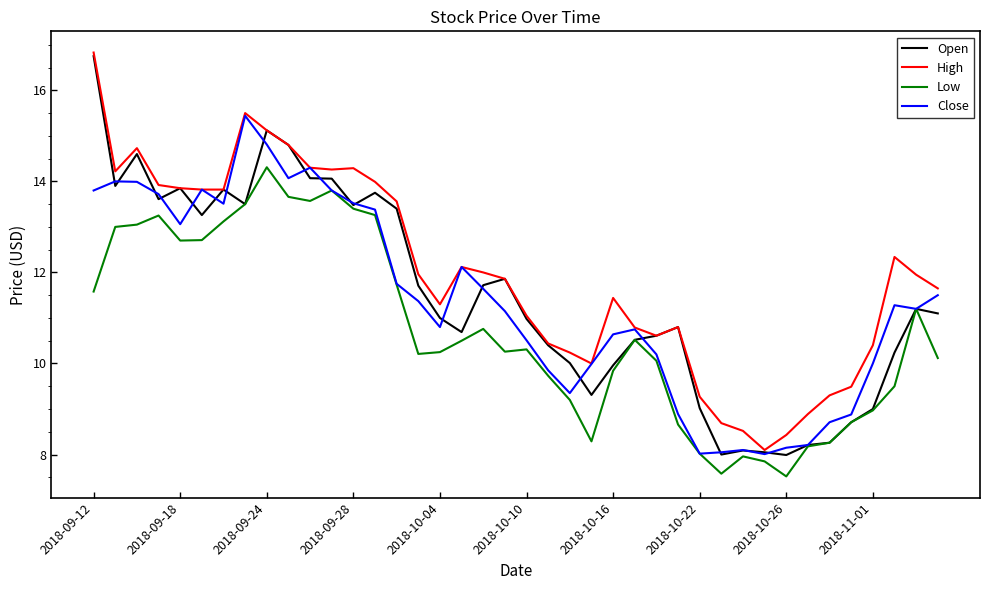

True or false: Low and High cross at least once.

False